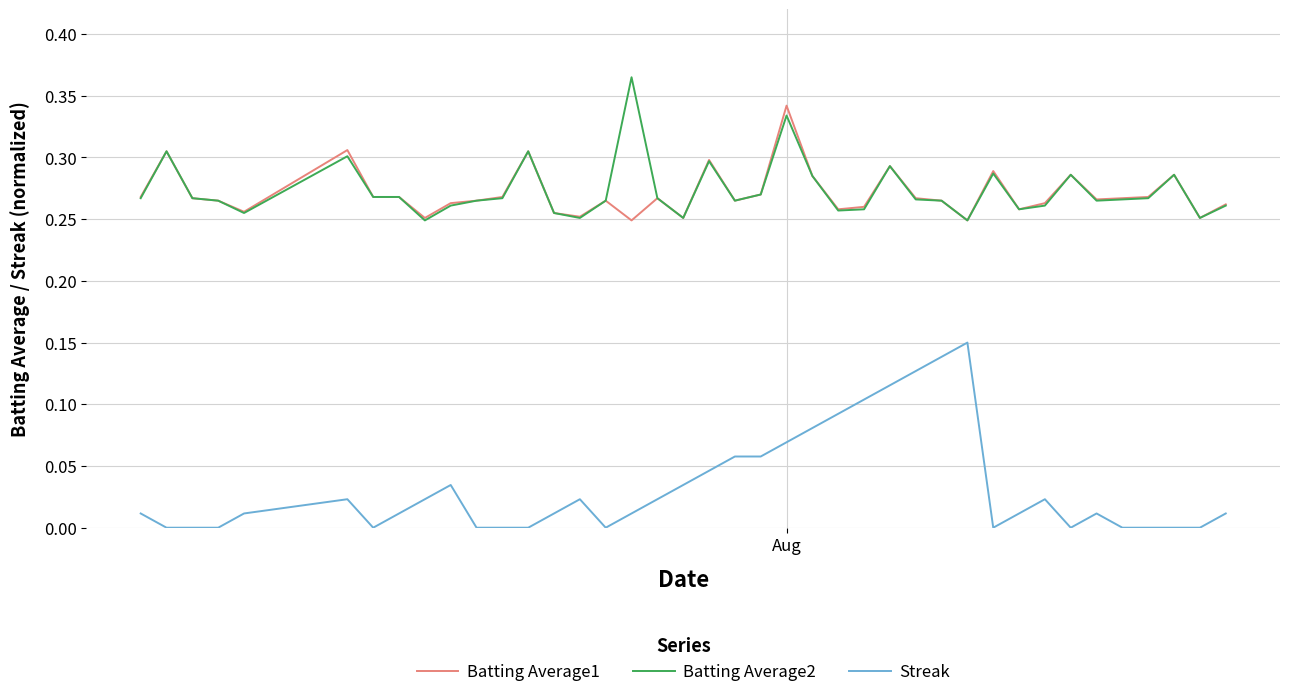

True or false: Batting Average2 and Streak cross at least once.

False